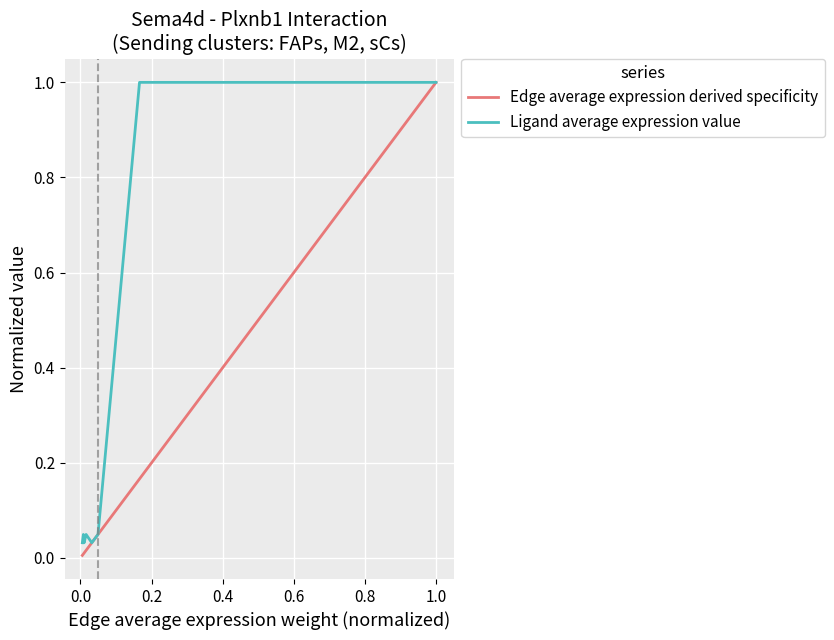

Count the number of data series in this chart.

2